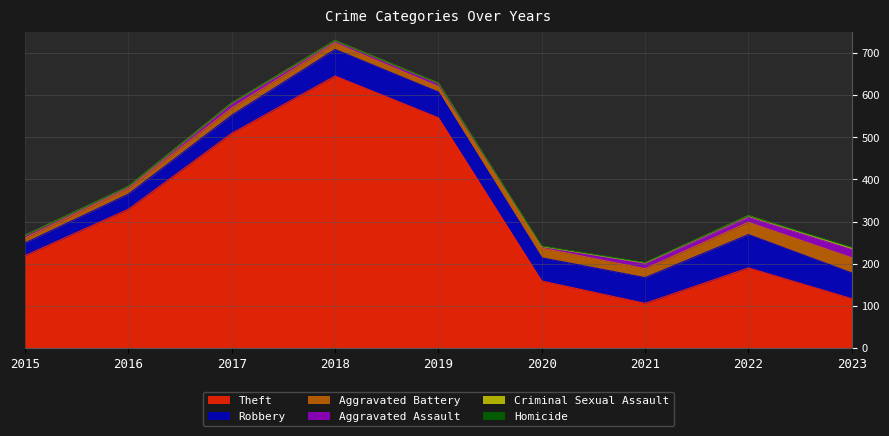

How many lines are shown in the chart?

6